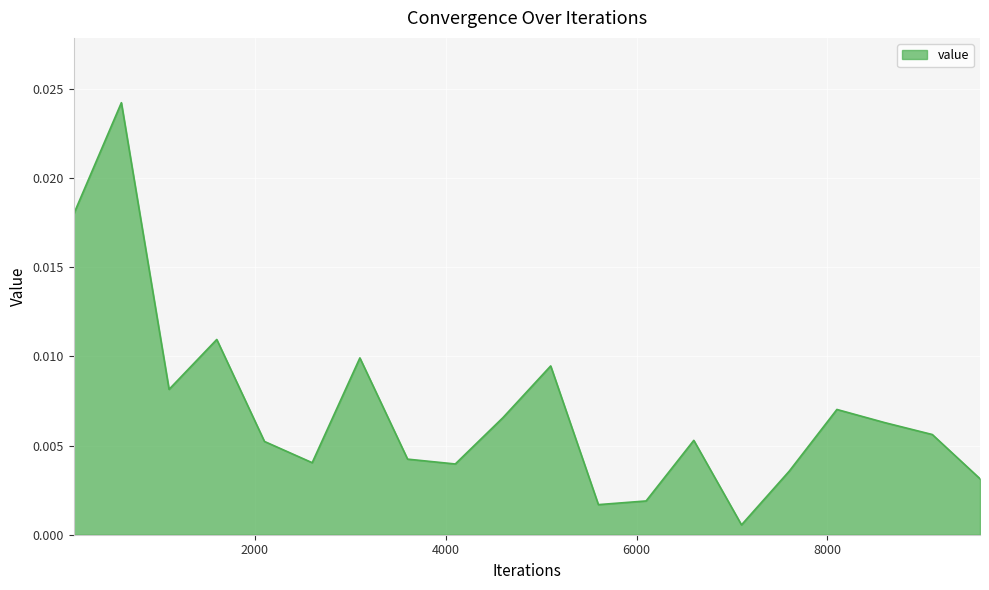

How many lines are shown in the chart?

1